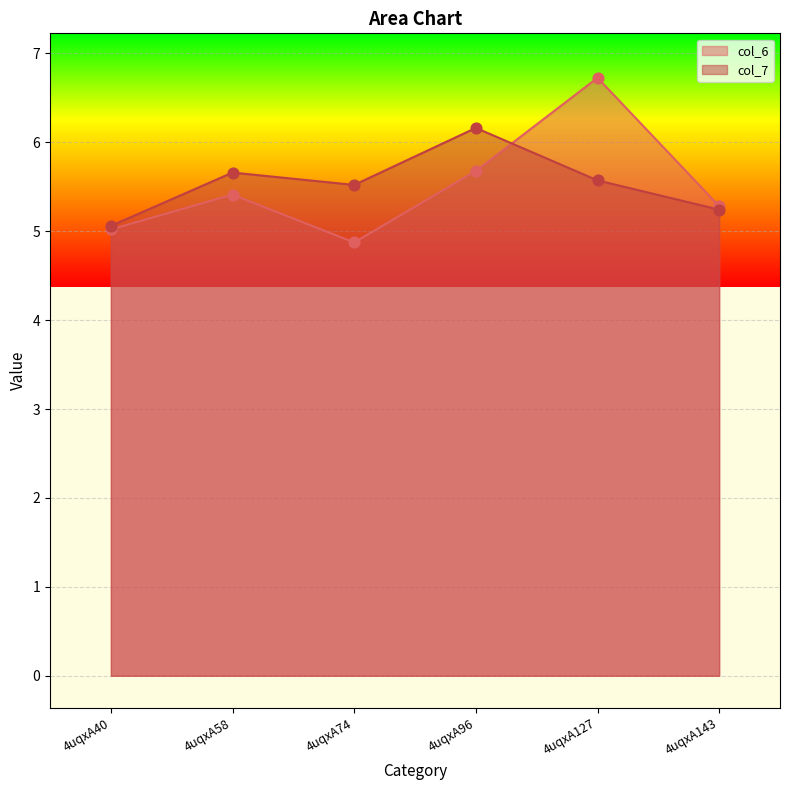

Which series contains the lowest Y value?

col_6